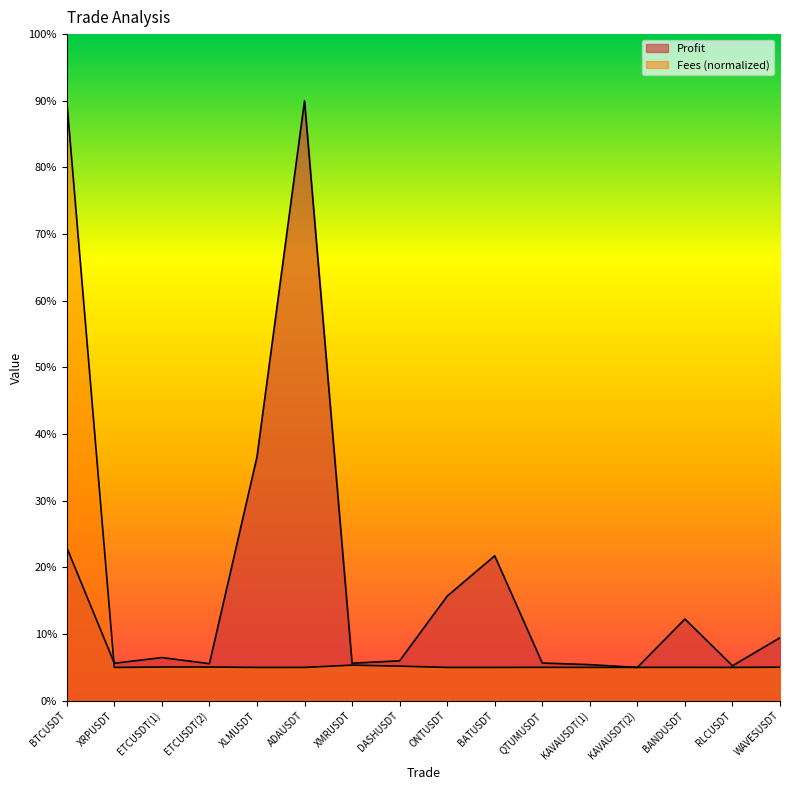

At which category is the sum across all series the highest?

BTCUSDT